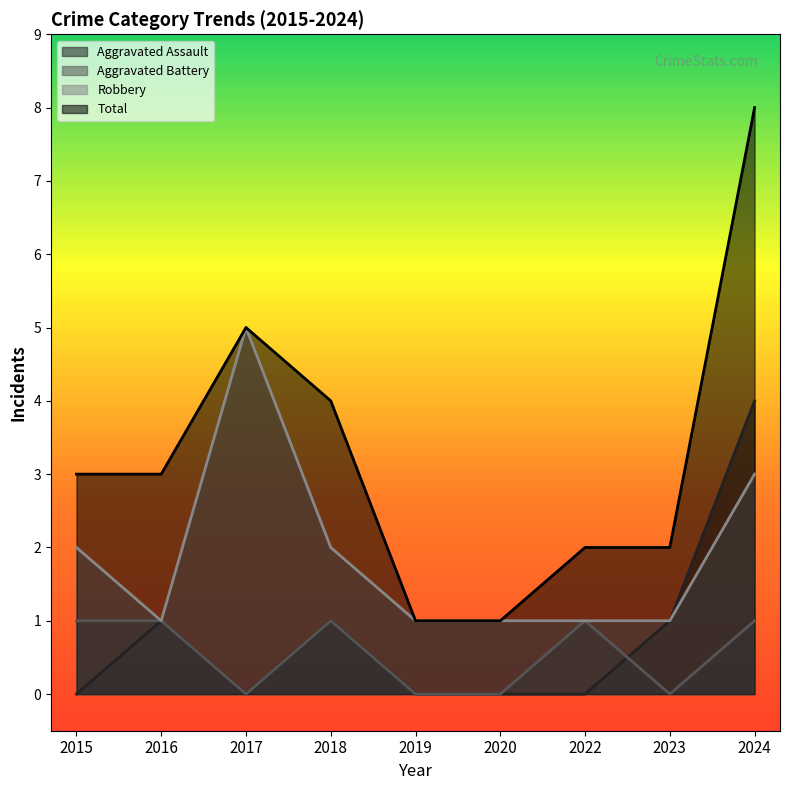

List the labels in order of Total value, smallest first.

2019, 2020, 2022, 2023, 2015, 2016, 2018, 2017, 2024